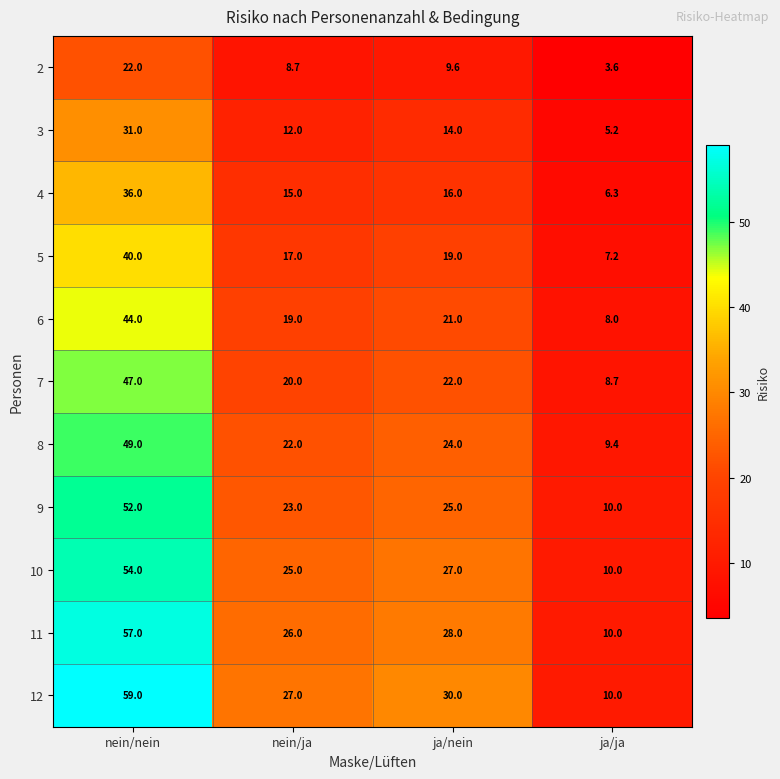

What is the smallest value displayed?

3.6